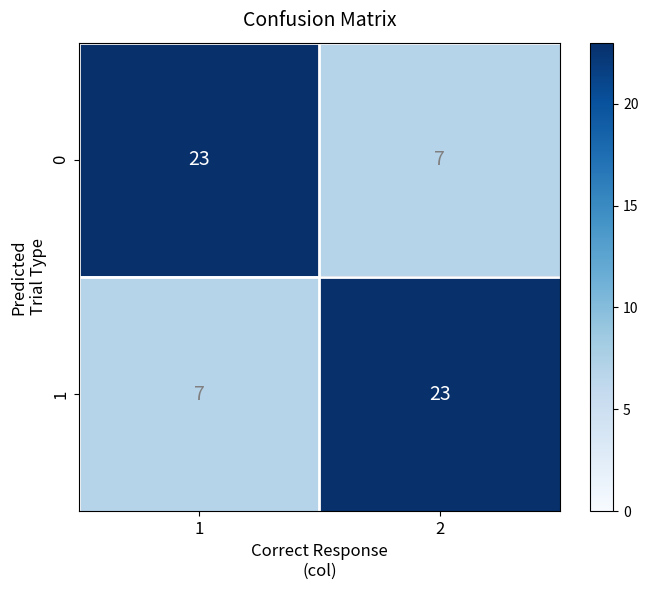

What is the difference between the 0 values at 1 and 2?

16